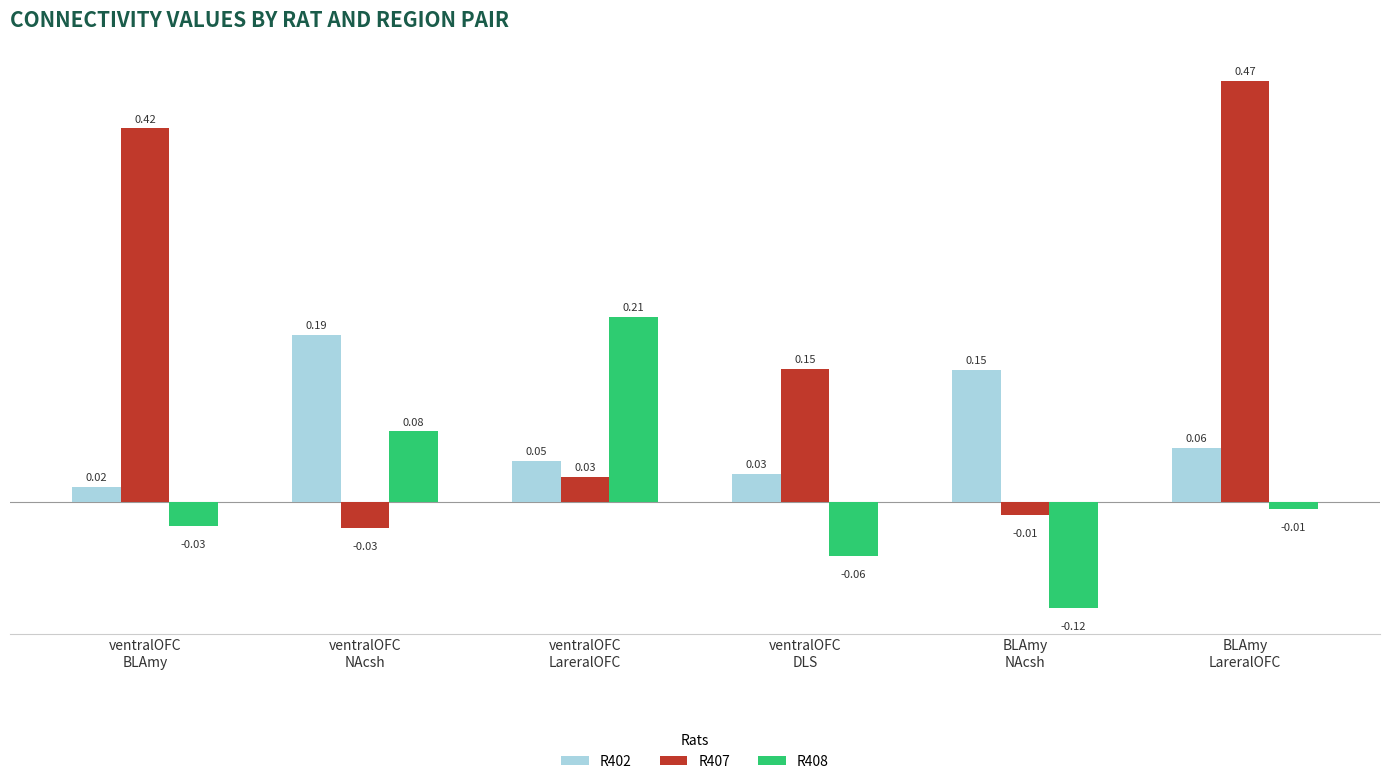

List the series in order of their peak value, lowest first.

R402, R408, R407